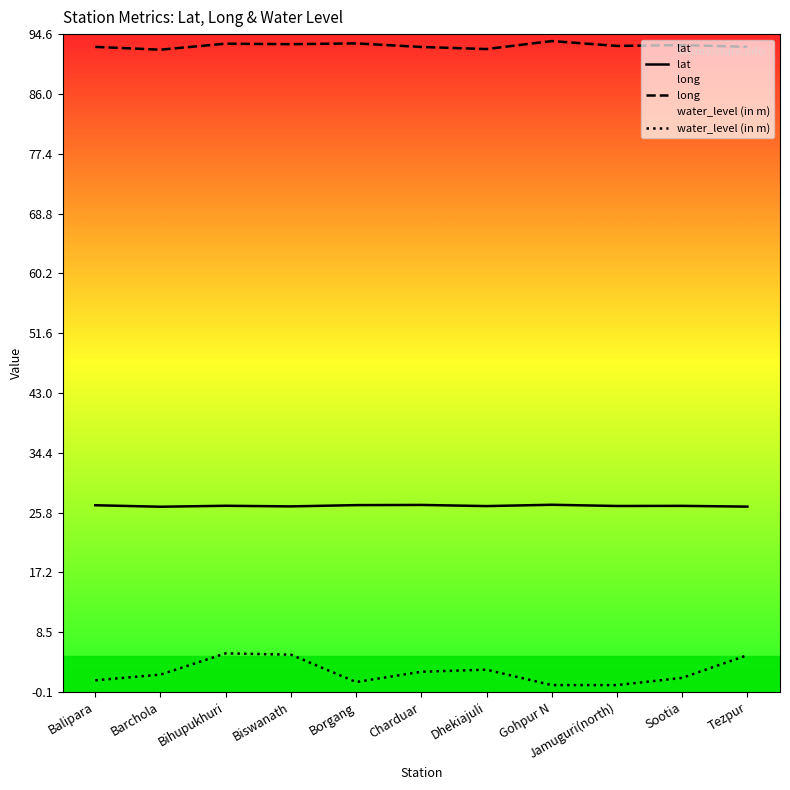

What is the difference between the lat values at Biswanath and Gohpur N?

0.2